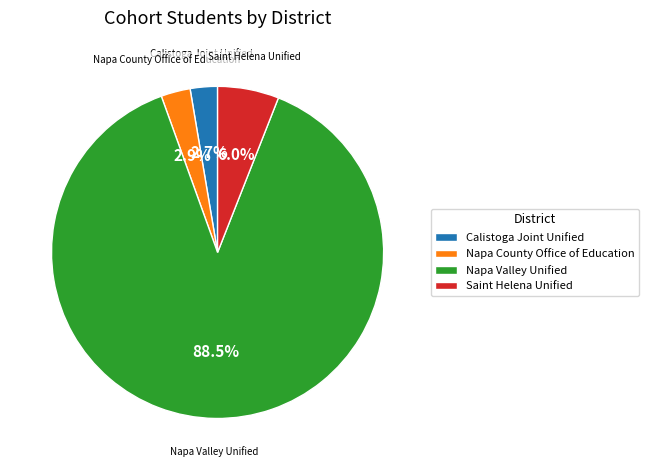

How much of the chart is everything except Saint Helena Unified?

94.0%